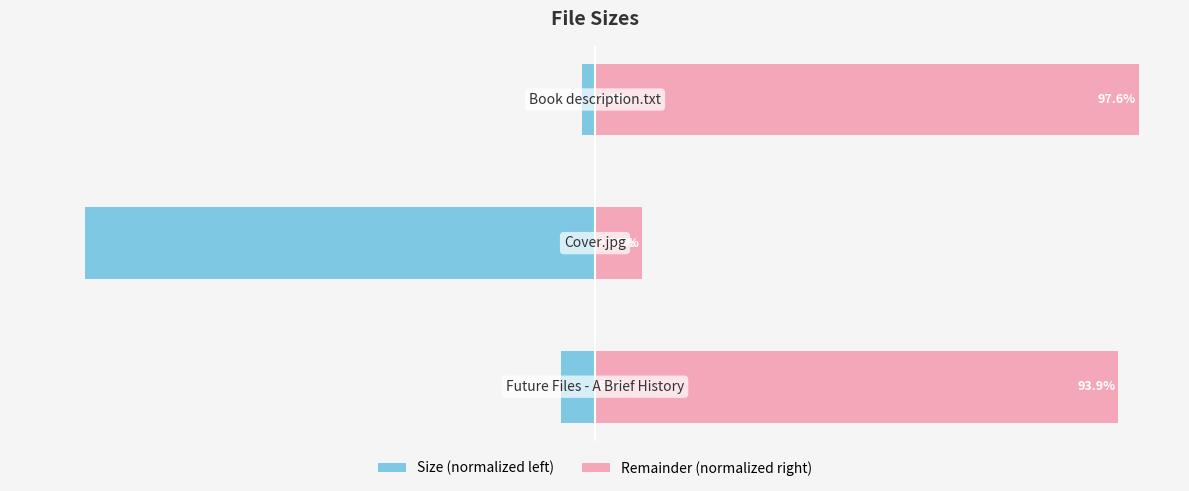

How many groups of bars are there?

3